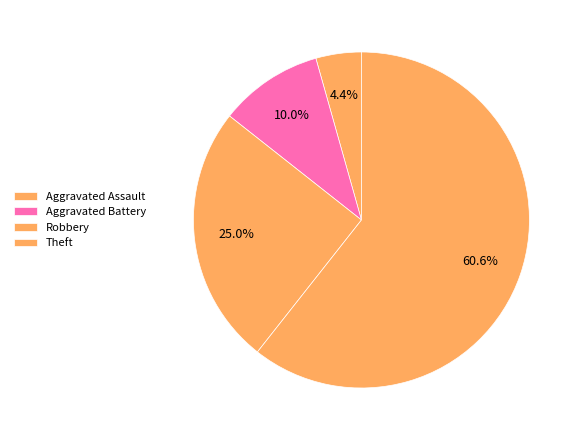

Combined, what portion of the pie is Theft and Aggravated Assault?

65.0%